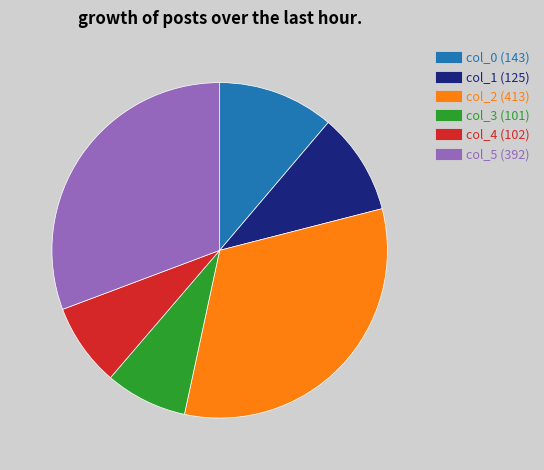

What is the ratio of the value at col_5 to the value at col_3?

3.9